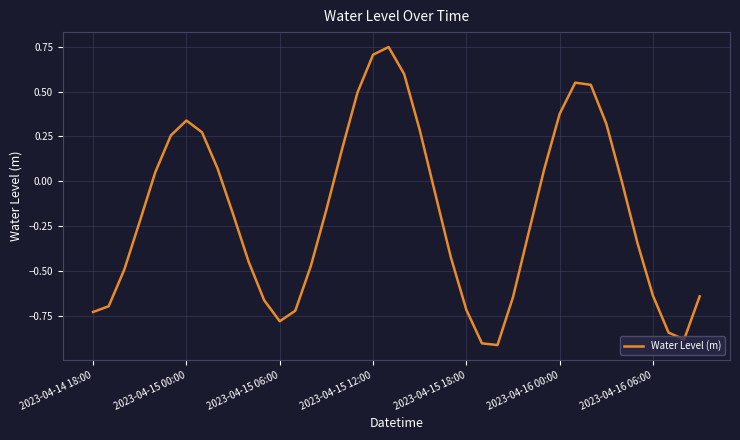

Reading left to right, transcribe all the data shown in this chart.

-0.7	-0.7	-0.5	-0.2	0.1	0.3	0.3	0.3	0.1	-0.2	-0.4	-0.7	-0.8	-0.7	-0.5	-0.2	0.2	0.5	0.7	0.7	0.6	0.3	-0.1	-0.4	-0.7	-0.9	-0.9	-0.6	-0.3	0.1	0.4	0.5	0.5	0.3	-0.0	-0.3	-0.6	-0.8	-0.9	-0.6